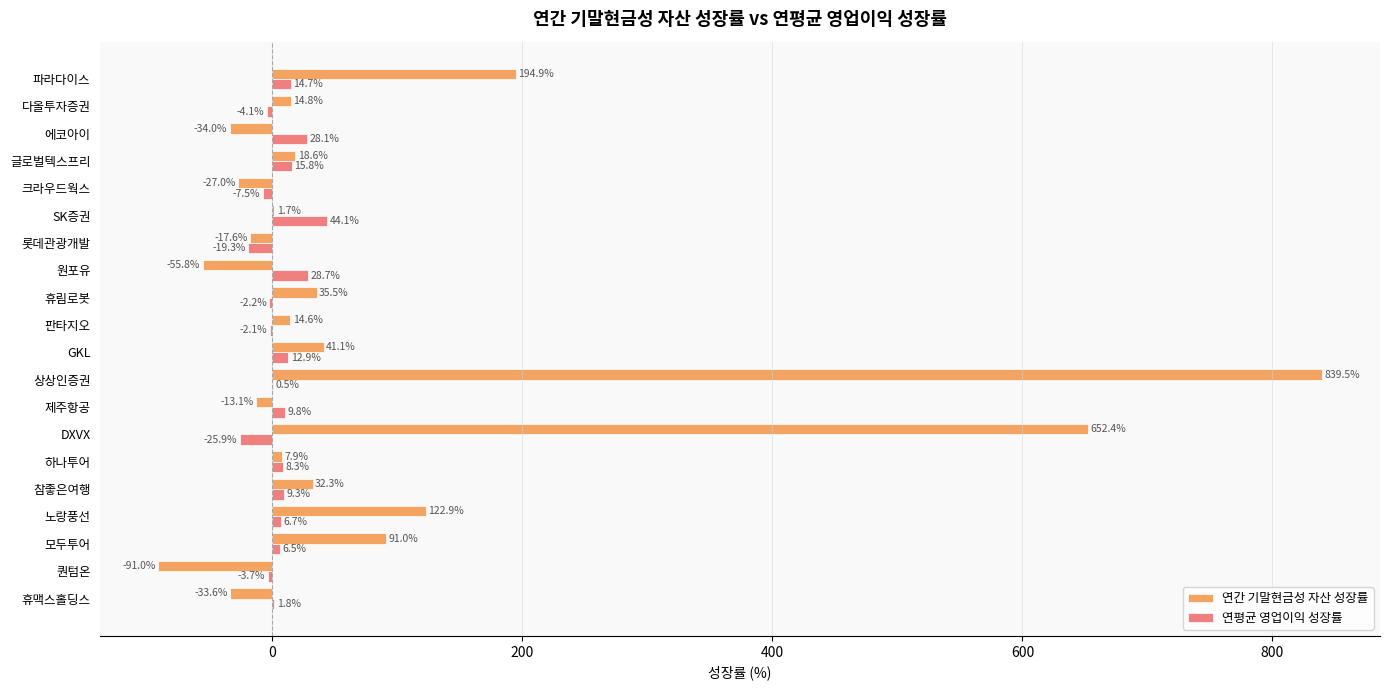

What is the sum of the 연평균 영업이익 성장률 values at 하나투어 and DXVX?

-17.6